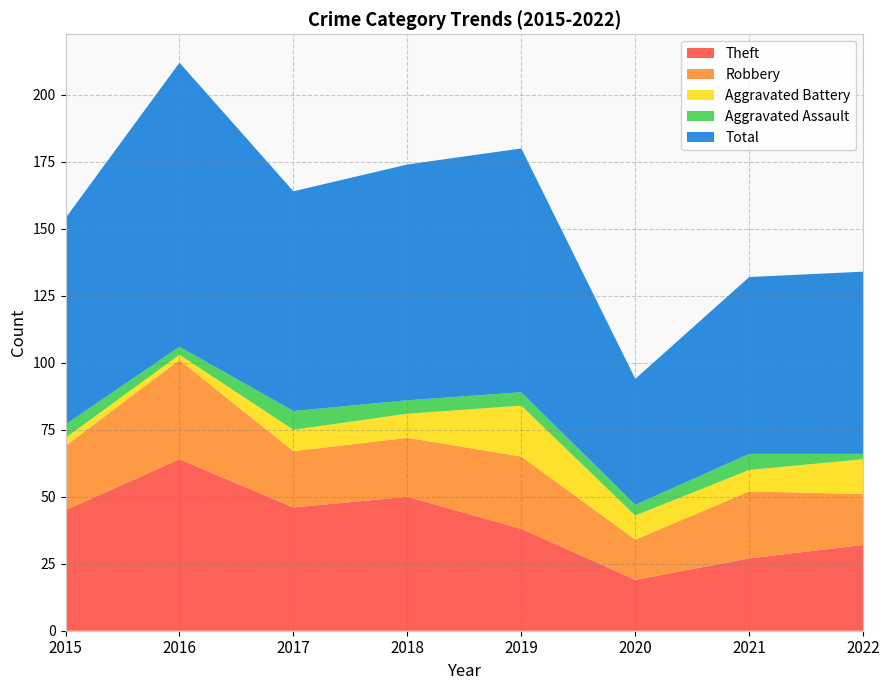

Reading left to right, extract all data points from this chart.

Theft: 45	64	46	50	38	19	27	32
Robbery: 24	37	21	22	27	15	25	19
Aggravated Battery: 3	2	8	9	19	9	8	13
Aggravated Assault: 5	3	7	5	5	4	6	2
Total: 77	106	82	88	91	47	66	68